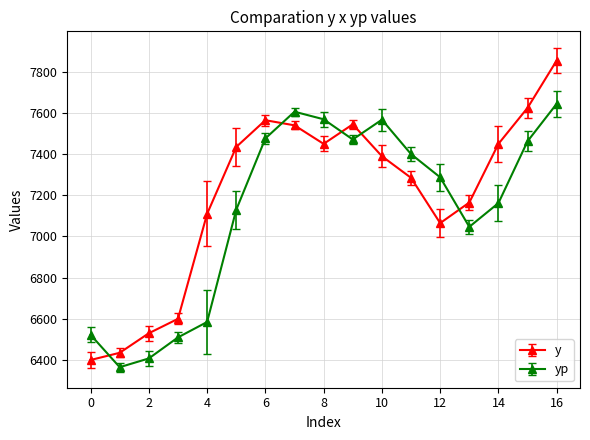

What is the sum of all y values?

122445.0